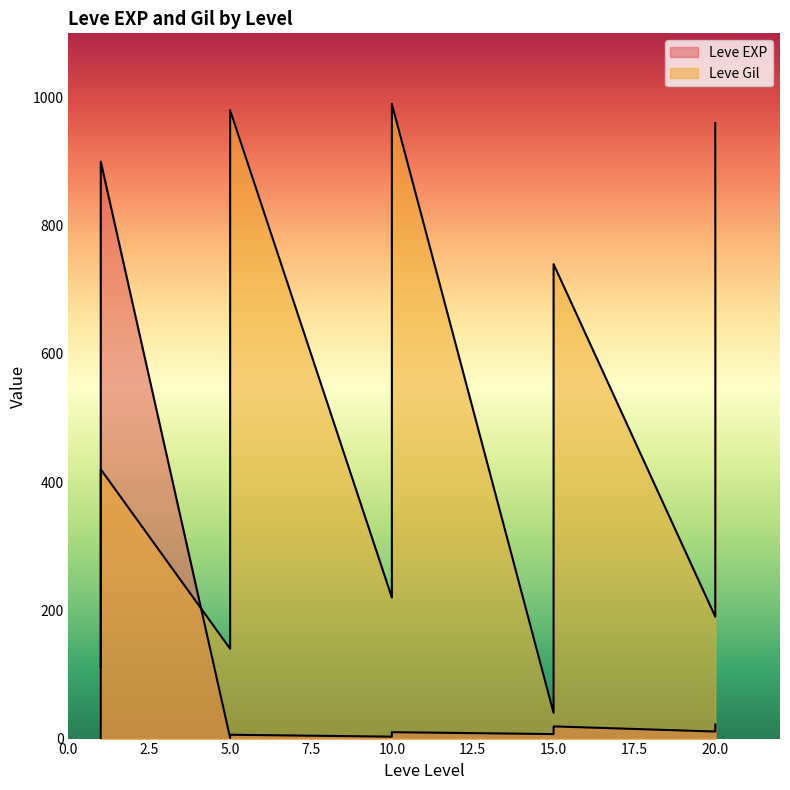

The value of Leve Gil at 10 is 601. True or false?

False